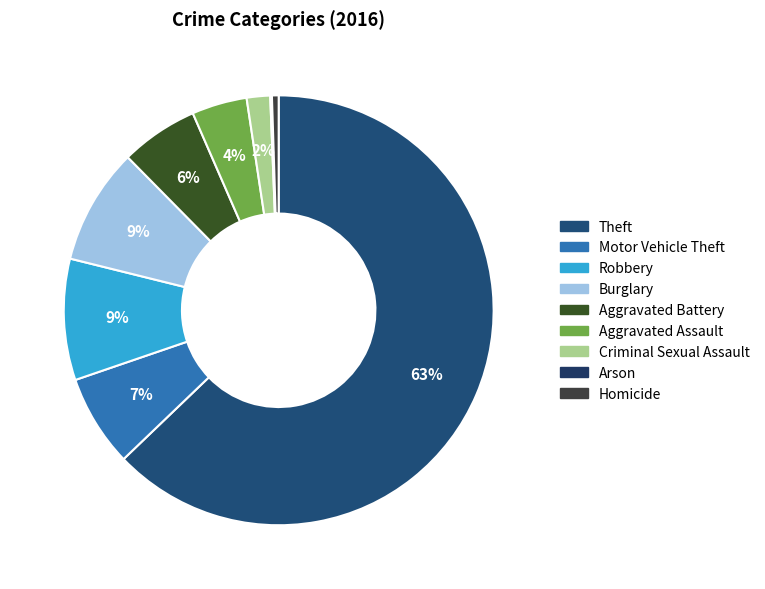

To the nearest percent, what percentage of the pie is Homicide?

1%